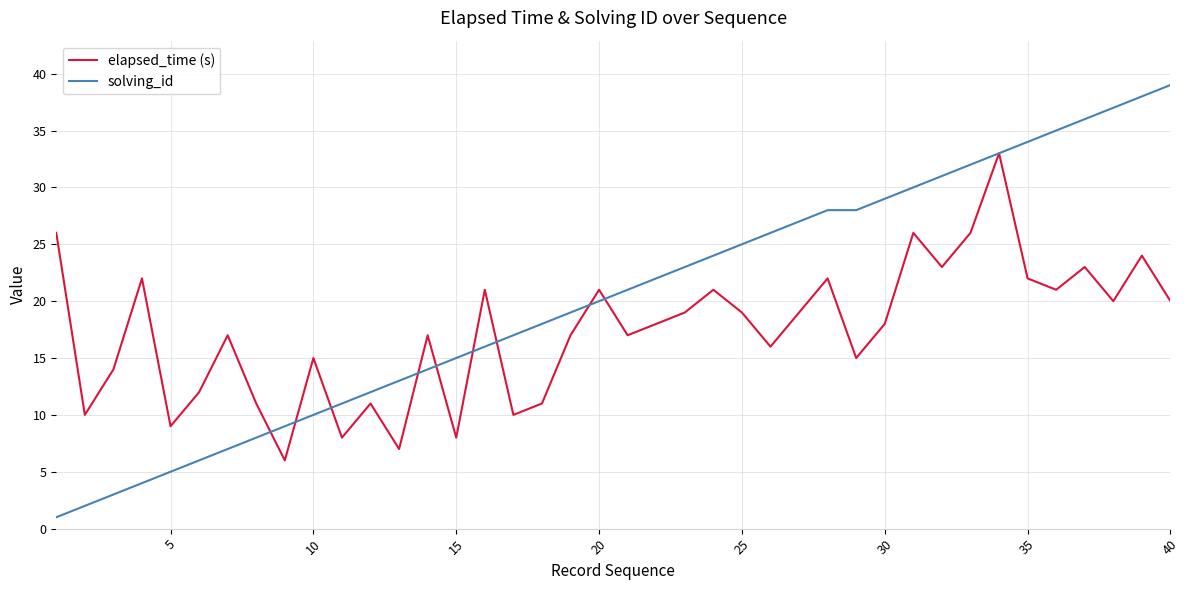

Which series has the largest total across all categories?

solving_id